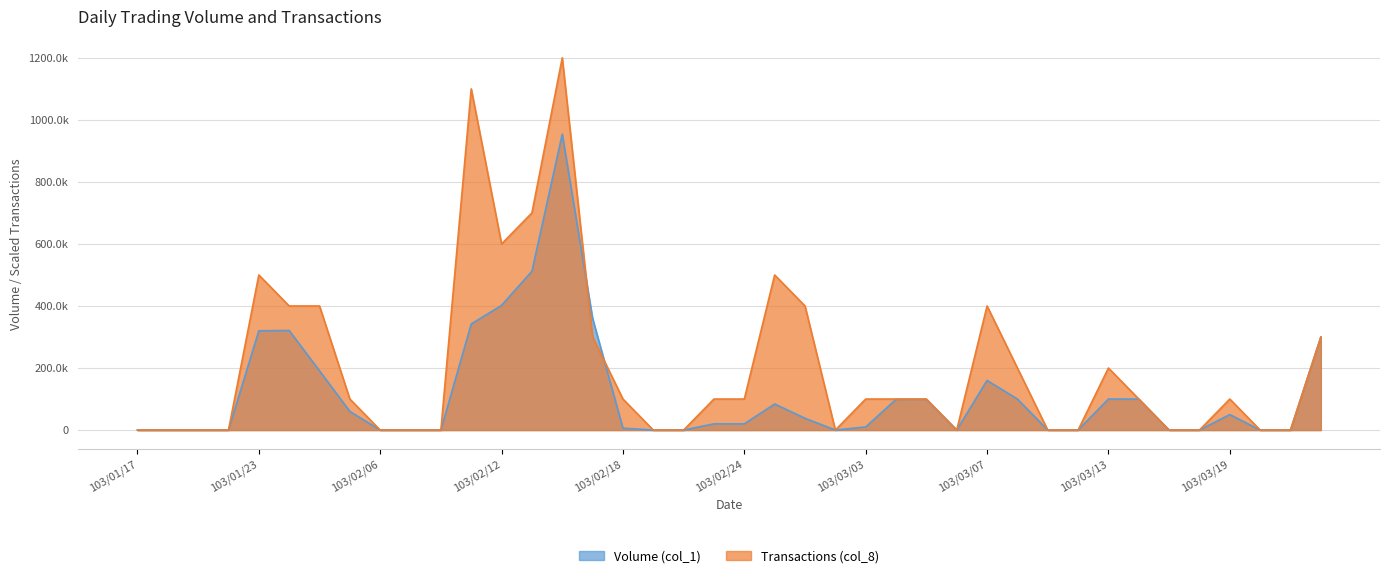

True or false: Volume (col_1) has a value of 110355 at 103/03/07.

False